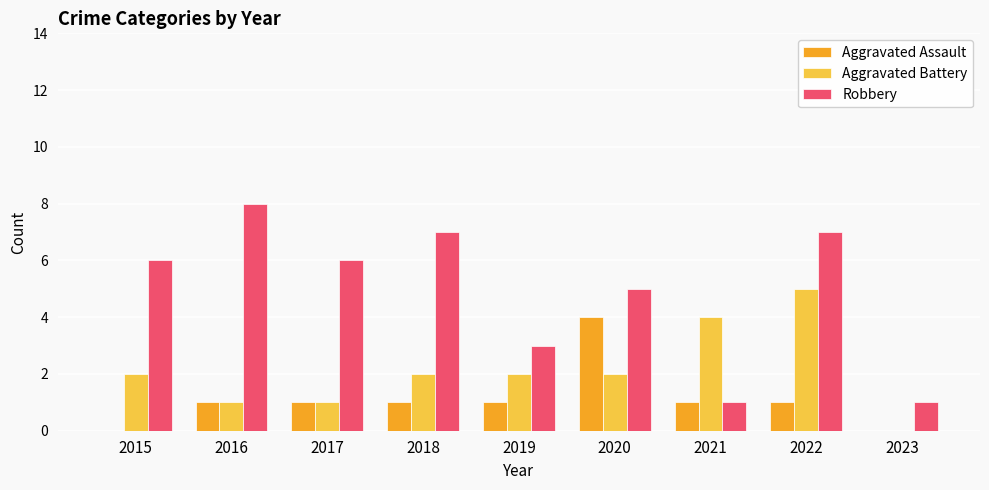

What is the highest value of the Robbery series?

8